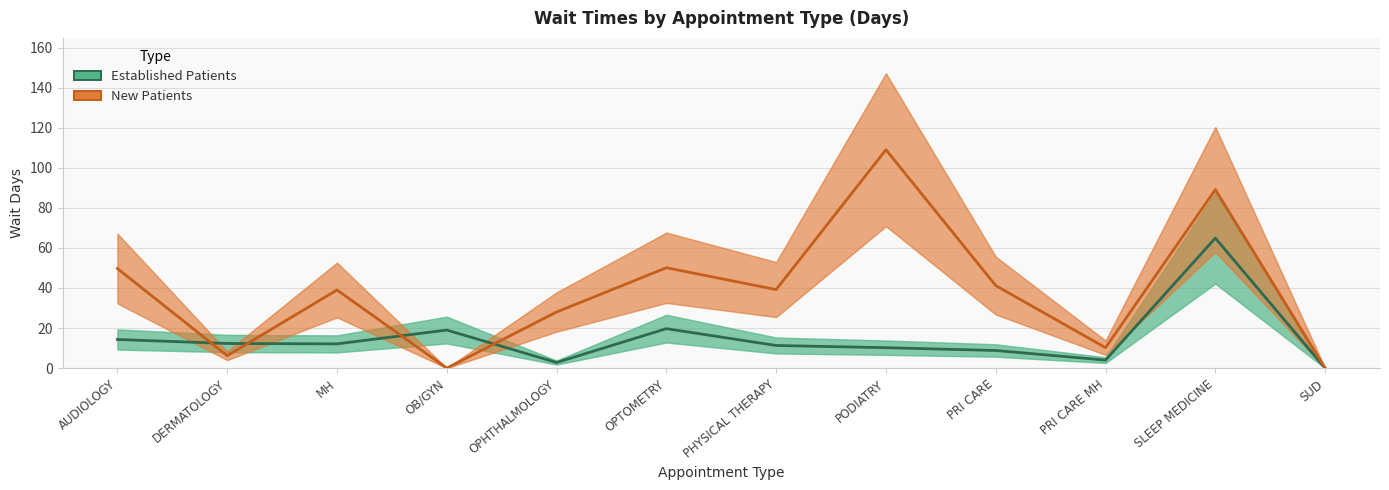

At which category does the chart reach its minimum across all series?

SUD